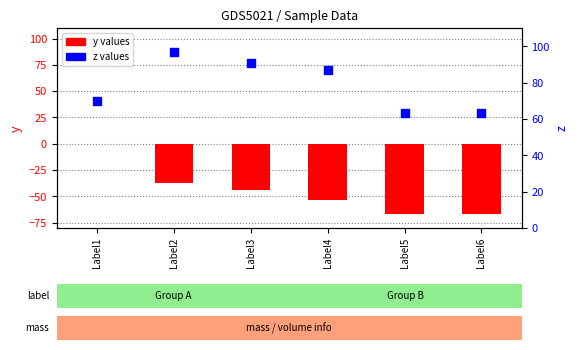

What are all the series names shown in the legend?

y values, z values